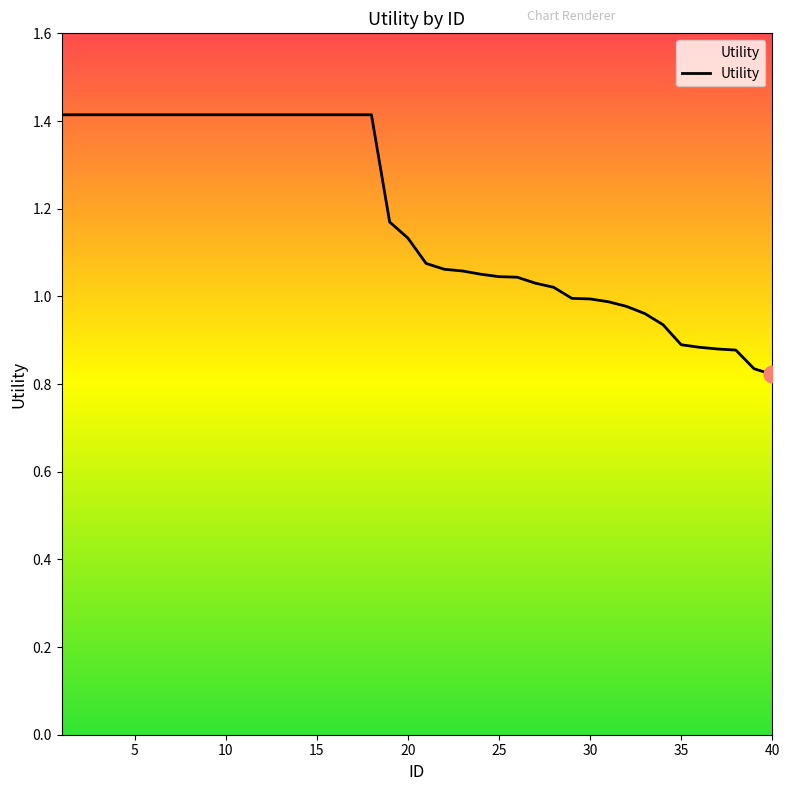

How many lines are shown in the chart?

1